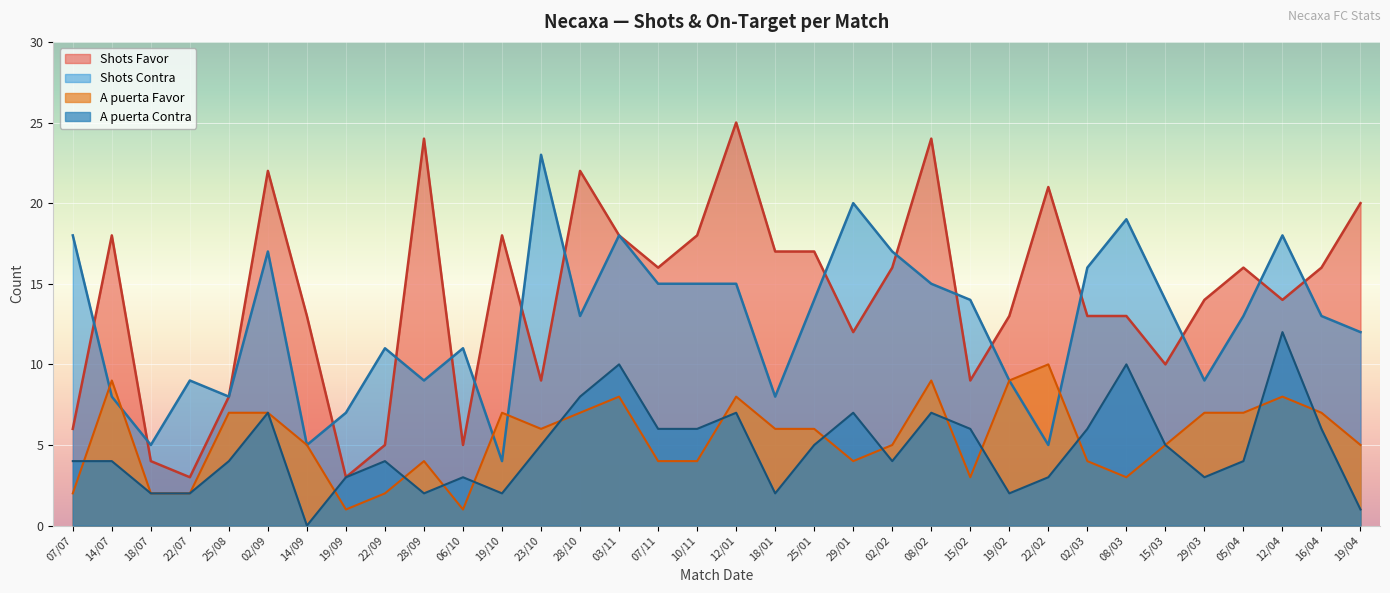

At which category is the sum across all series the highest?

12/01